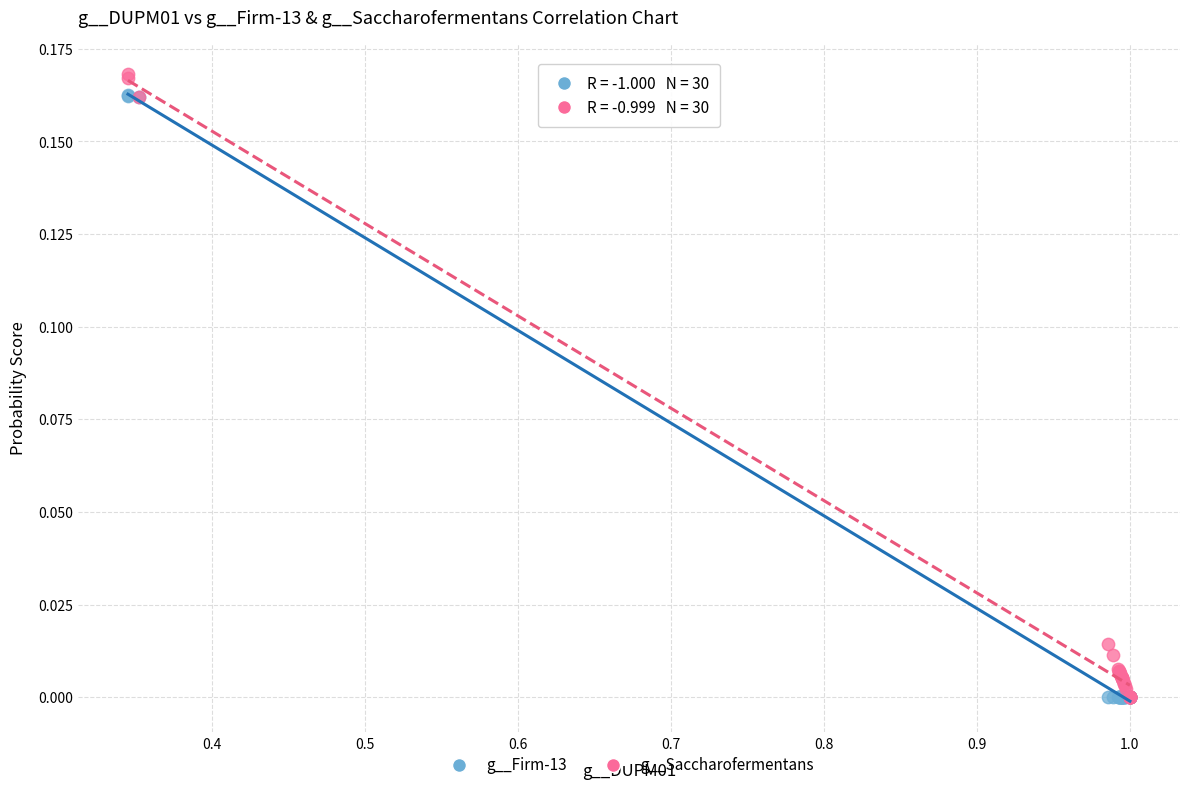

Which series has the largest Y range (max minus min)?

g__Saccharofermentans